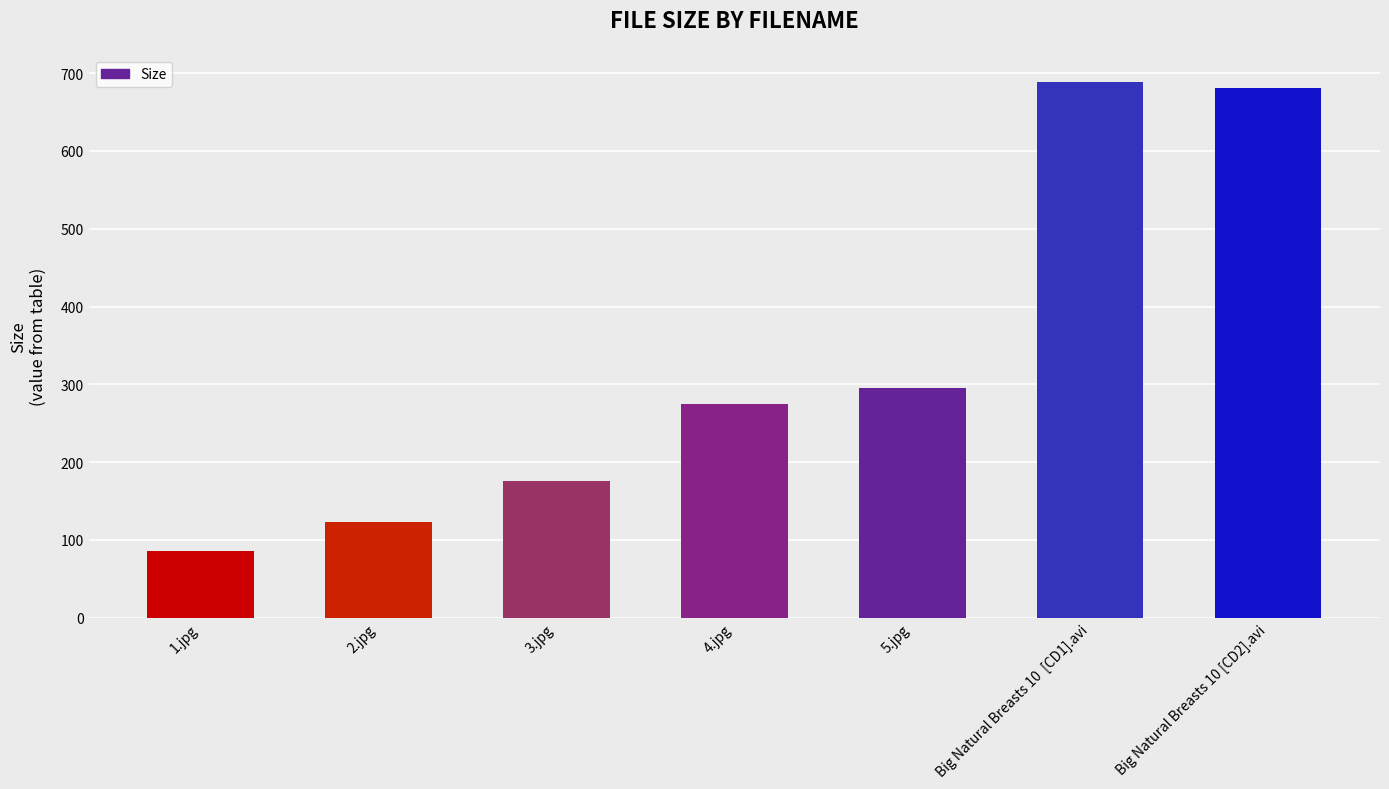

What is the change in value from 3.jpg to 4.jpg?

+99.1